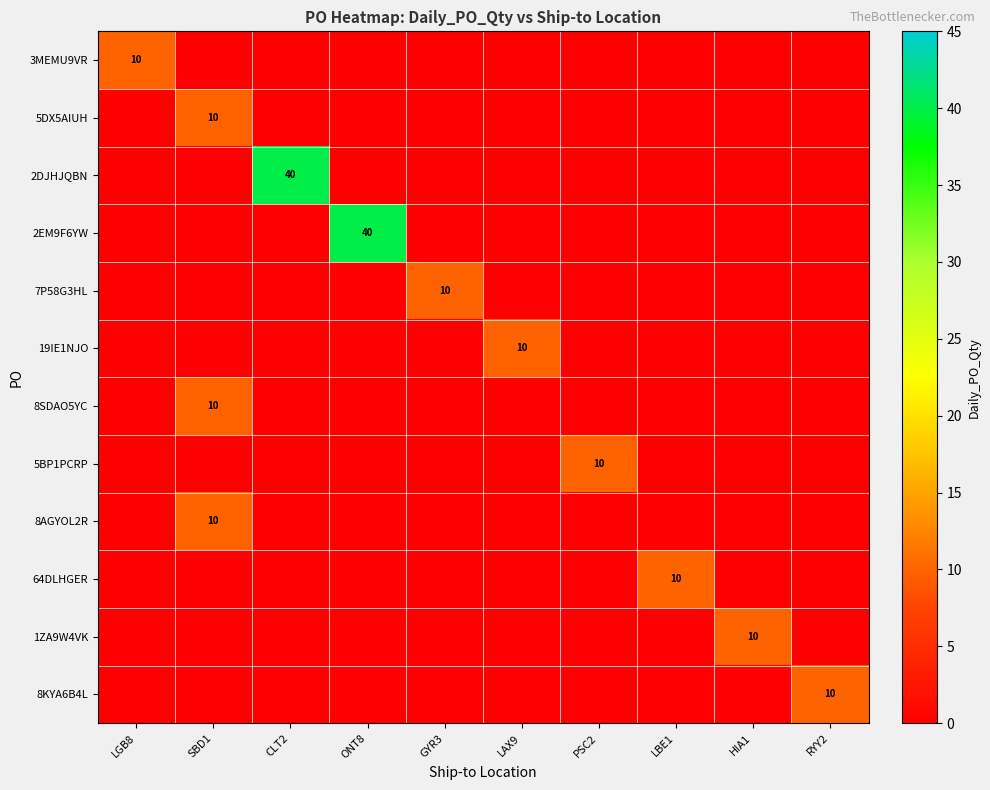

The value of 5DX5AIUH at SBD1 is 4. True or false?

False